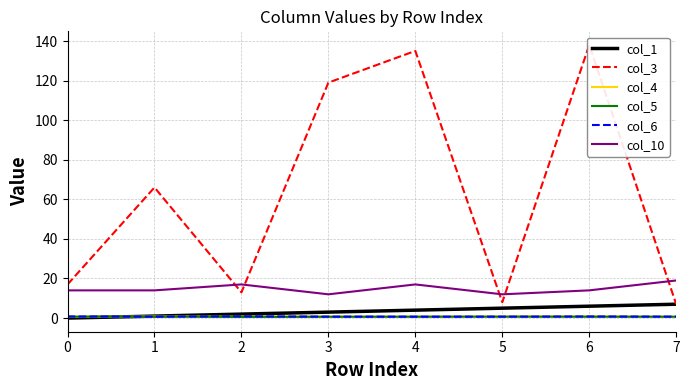

Reading left to right, extract all data points from this chart.

col_1: 0=0.0	1=1.0	2=2.0	3=3.0	4=4.0	5=5.0	6=6.0	7=7.0
col_3: 0=17.0	1=66.0	2=13.0	3=119.0	4=135.0	5=8.0	6=138.0	7=7.0
col_4: 0=0.6	1=0.9	2=0.7	3=0.6	4=0.6	5=0.8	6=0.8	7=0.5
col_5: 0=0.7	1=0.8	2=0.6	3=0.7	4=0.7	5=0.7	6=0.7	7=0.7
col_6: 0=0.8	1=0.7	2=0.9	3=0.7	4=0.7	5=0.7	6=0.8	7=0.7
col_10: 0=14.0	1=14.0	2=17.0	3=12.0	4=17.0	5=12.0	6=14.0	7=19.0